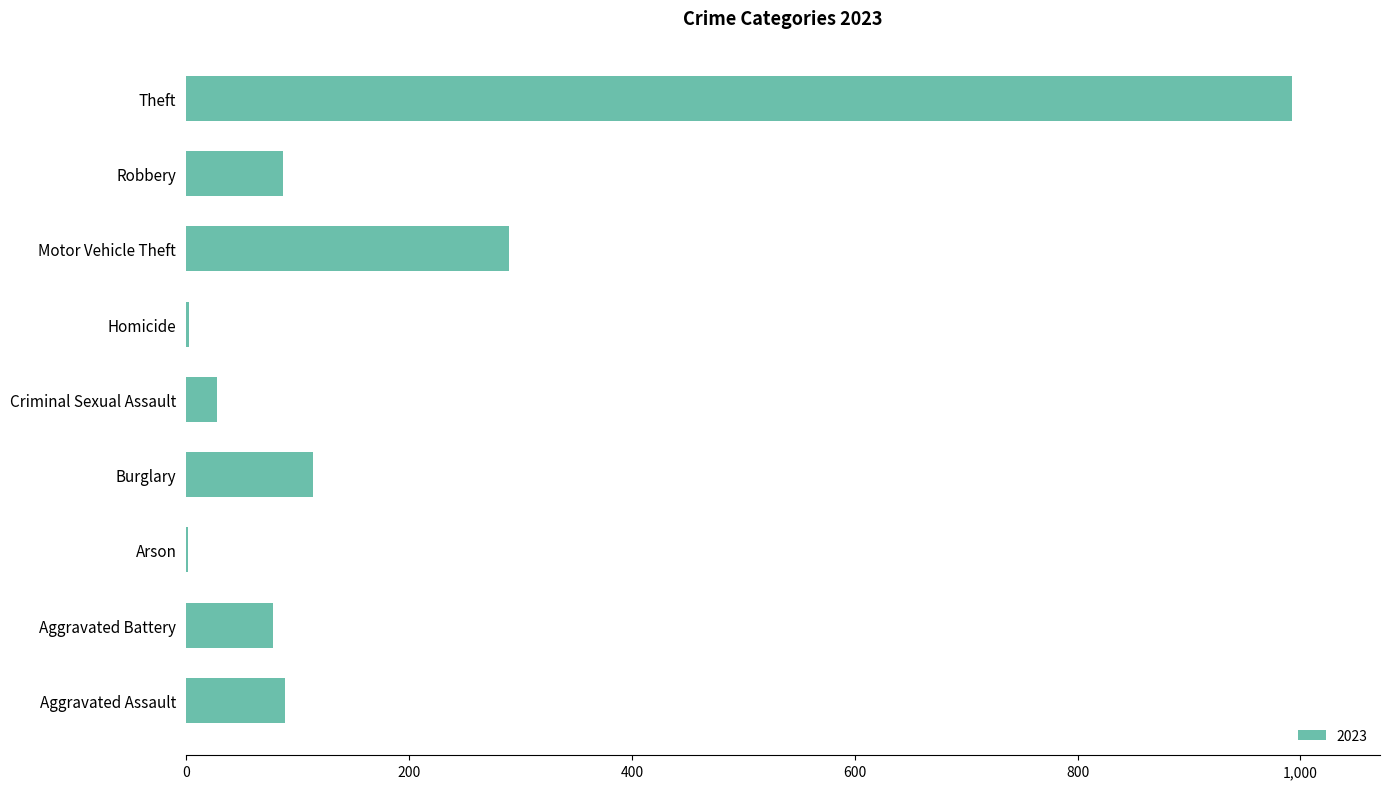

Which category has the highest value across all series?

Theft